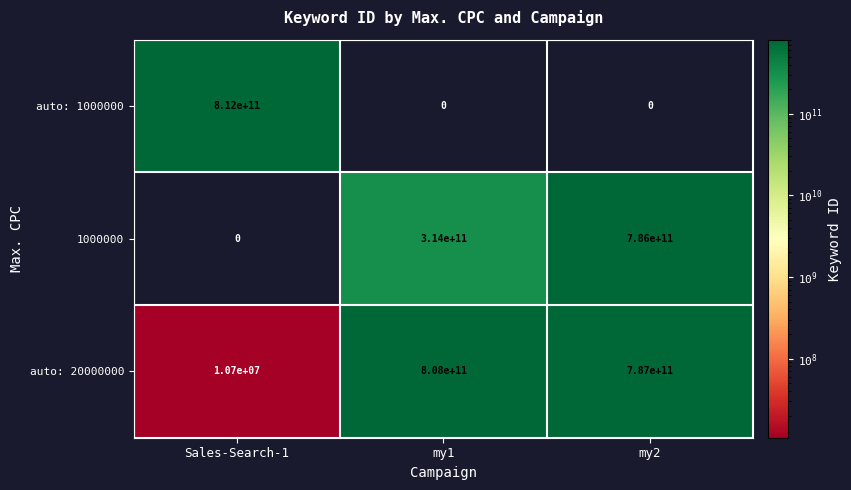

What is the average value of the auto: 20000000 series?

531670233333